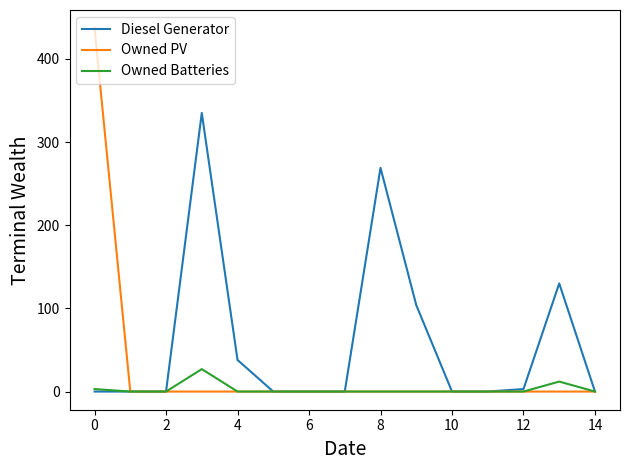

Reading left to right, transcribe all the data shown in this chart.

Diesel Generator: 0	0	0	335	38	0	0	0	269	104	0	0	3	130	0
Owned PV: 437	0	0	0	0	0	0	0	0	0	0	0	0	0	0
Owned Batteries: 3	0	0	27	0	0	0	0	0	0	0	0	0	12	0